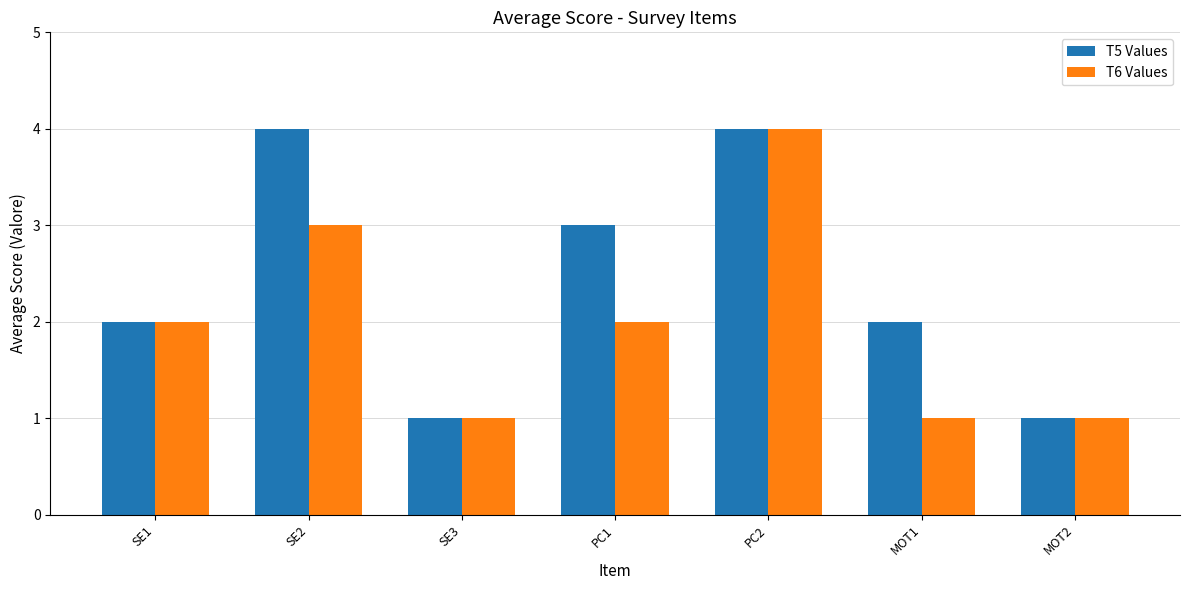

How many groups of bars are there?

7